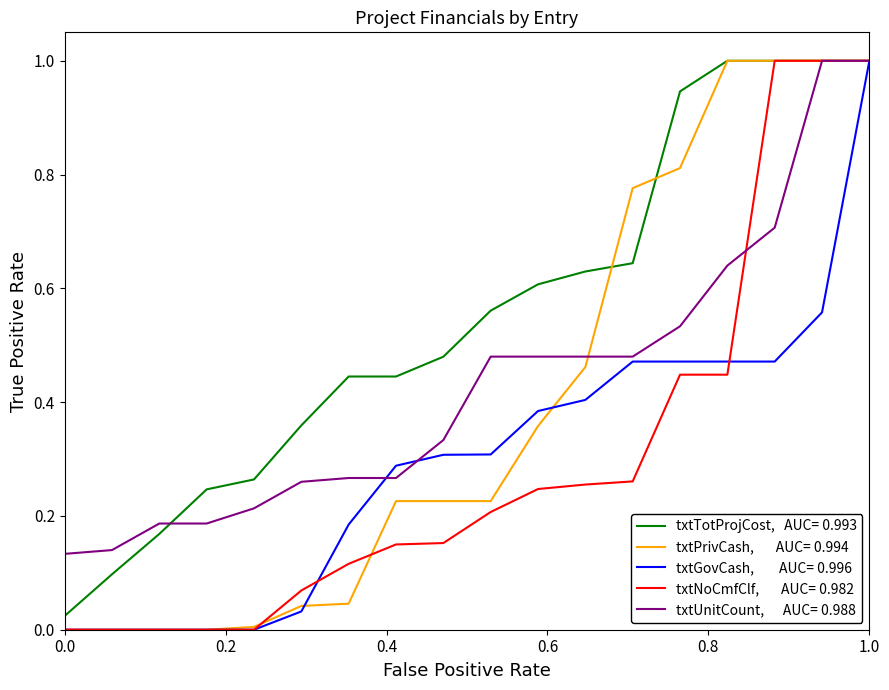

The value of txtPrivCash at 1.0 is 1.0. True or false?

True